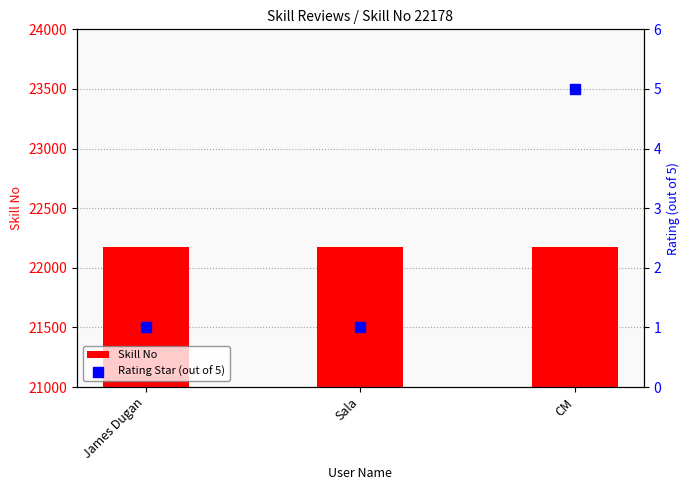

At how many categories does at least one series exceed 3810?

3